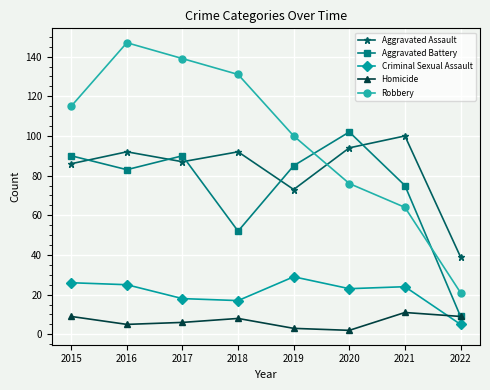

What is the minimum value for Aggravated Assault?

39